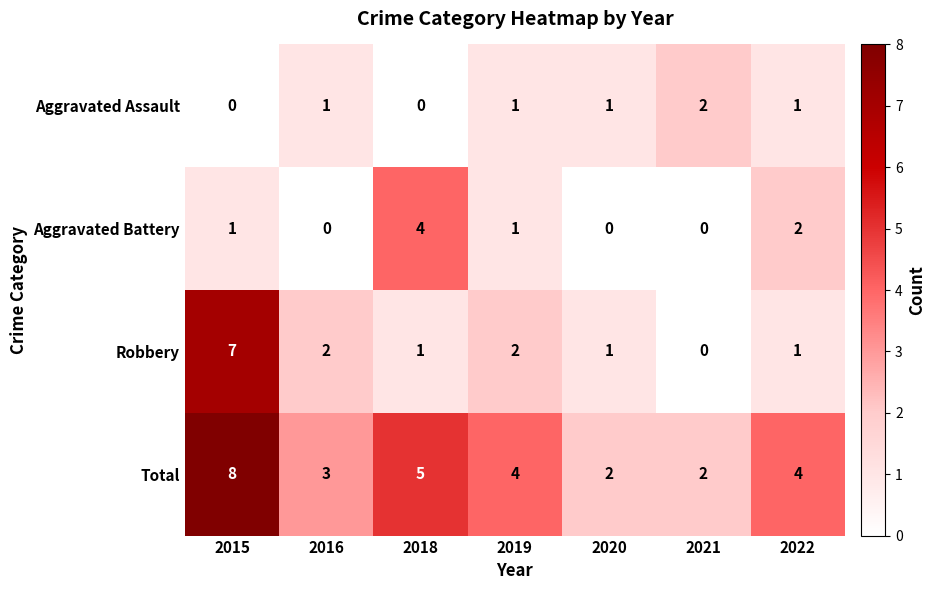

True or false: Aggravated Assault has a value of 2 at 2021.

True